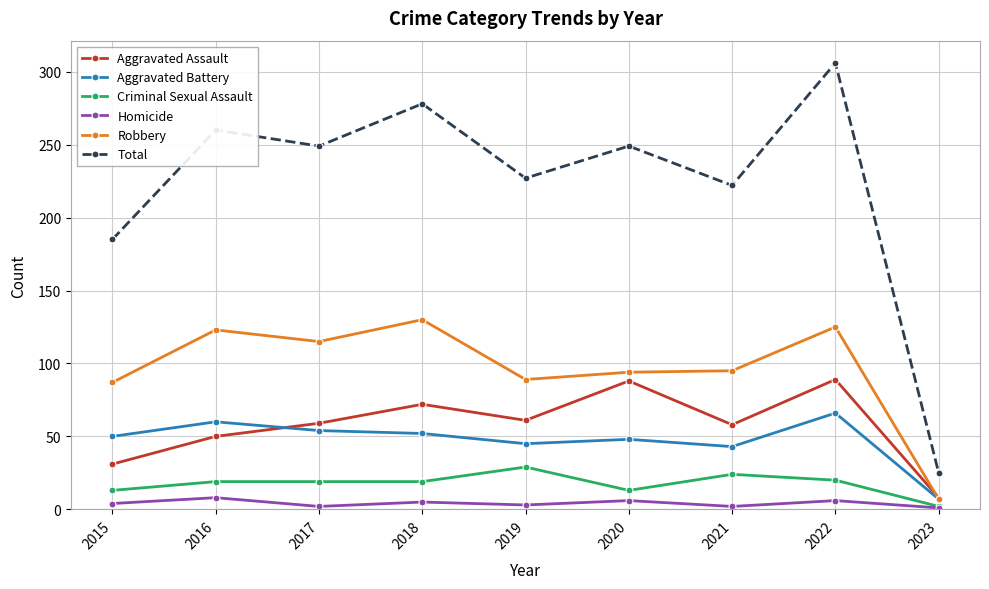

The Total series shows 25 at 2023. True or false?

True